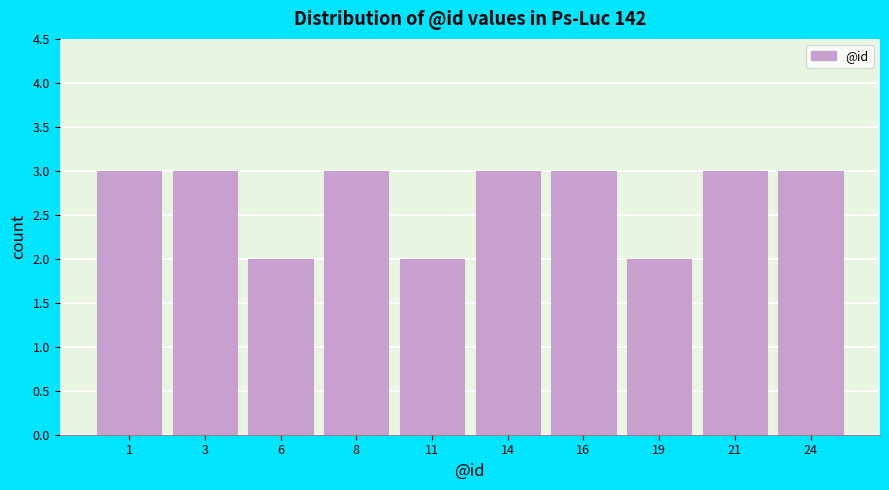

Reading left to right, list all the values displayed in this chart.

1=3	3=3	6=2	8=3	11=2	14=3	16=3	19=2	21=3	24=3